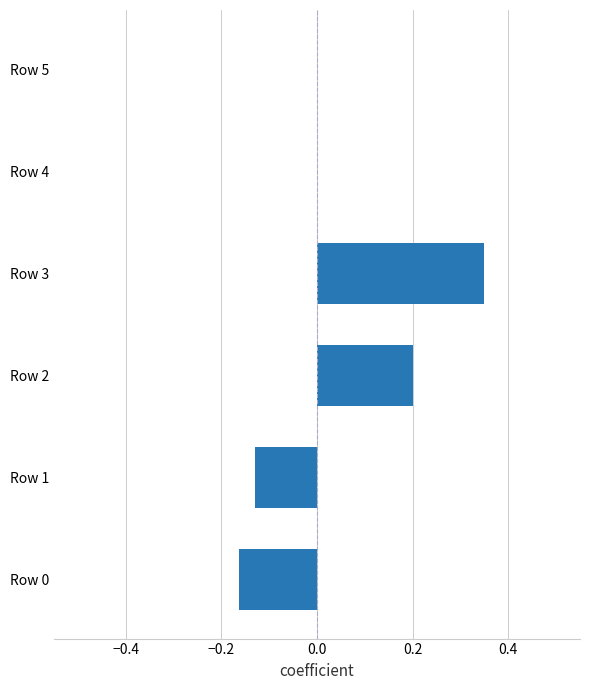

Which category has the highest value across all series?

Row 3